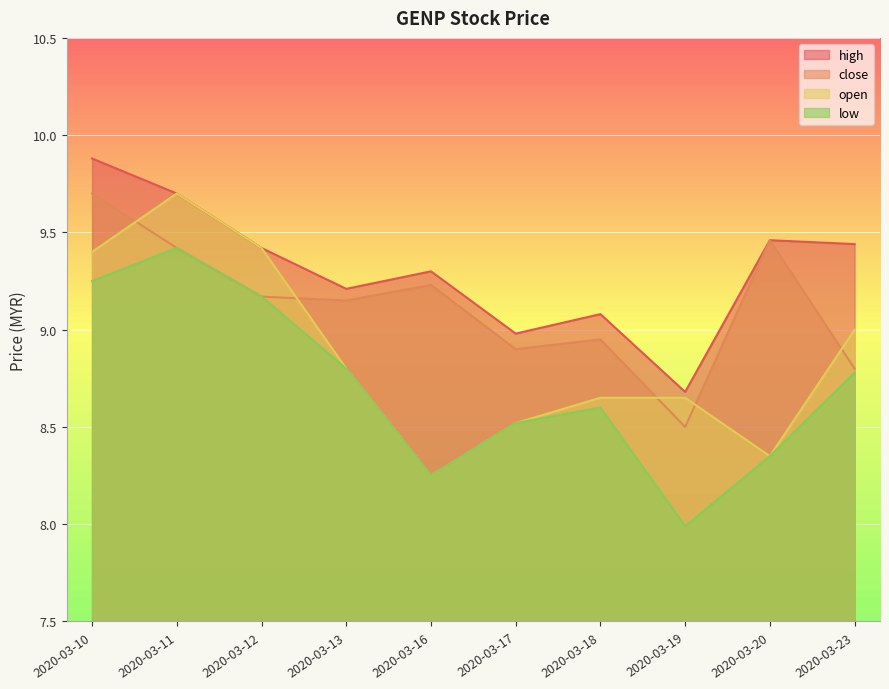

Is the value of high at 2020-03-20 greater than the value of open at 2020-03-17?

Yes